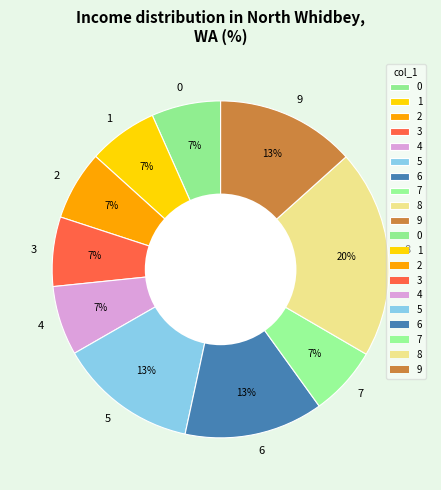

To the nearest percent, what portion does 3 represent?

7%